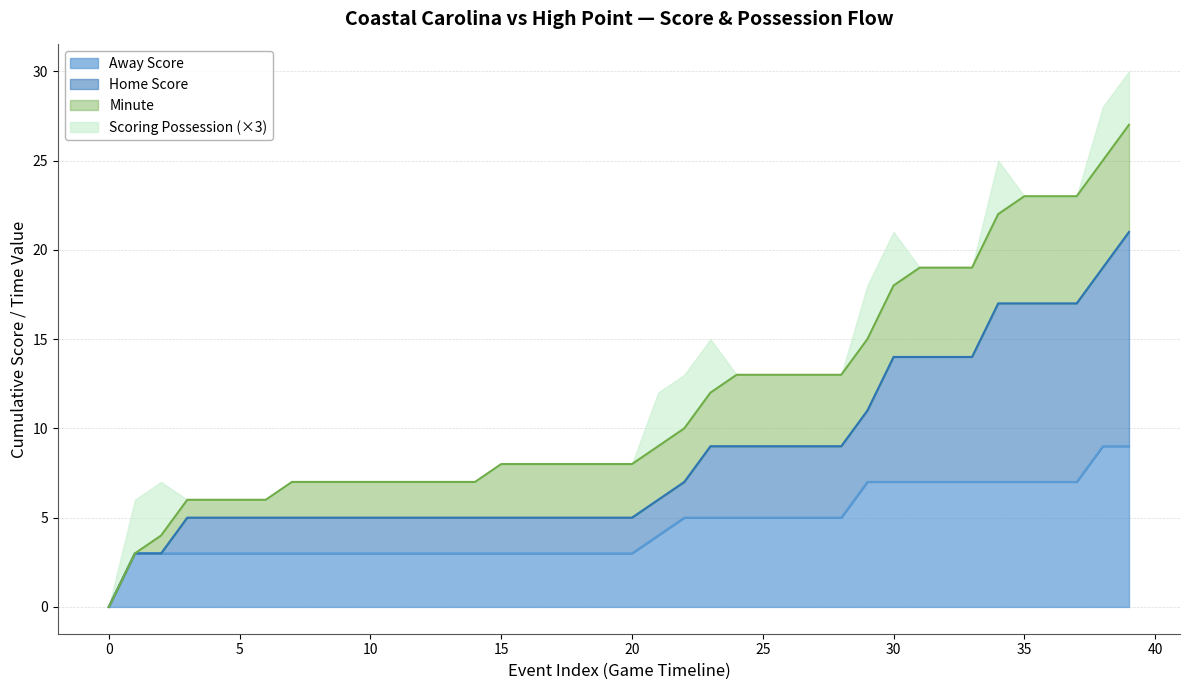

What is the sum of all Home Score values?

338